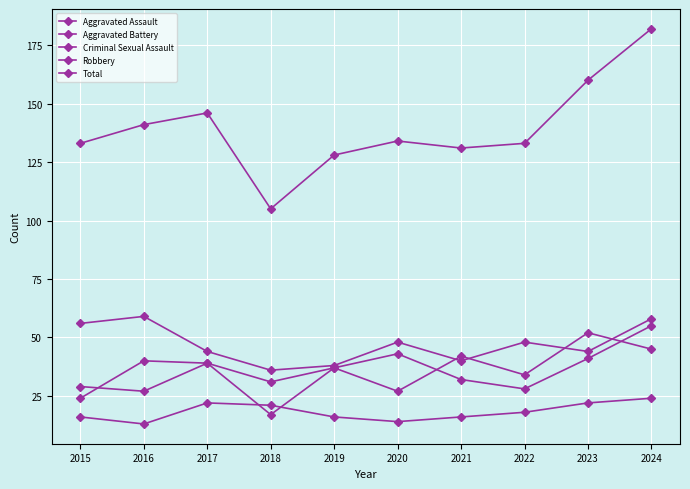

How many values in the Robbery series are below 48?

5